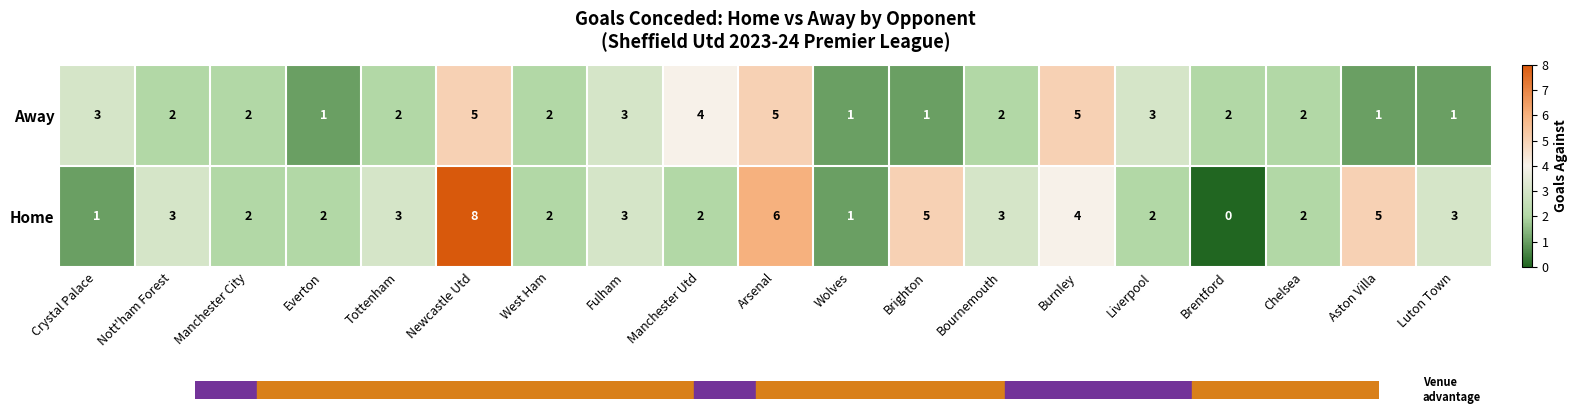

How many series are shown in this chart?

2